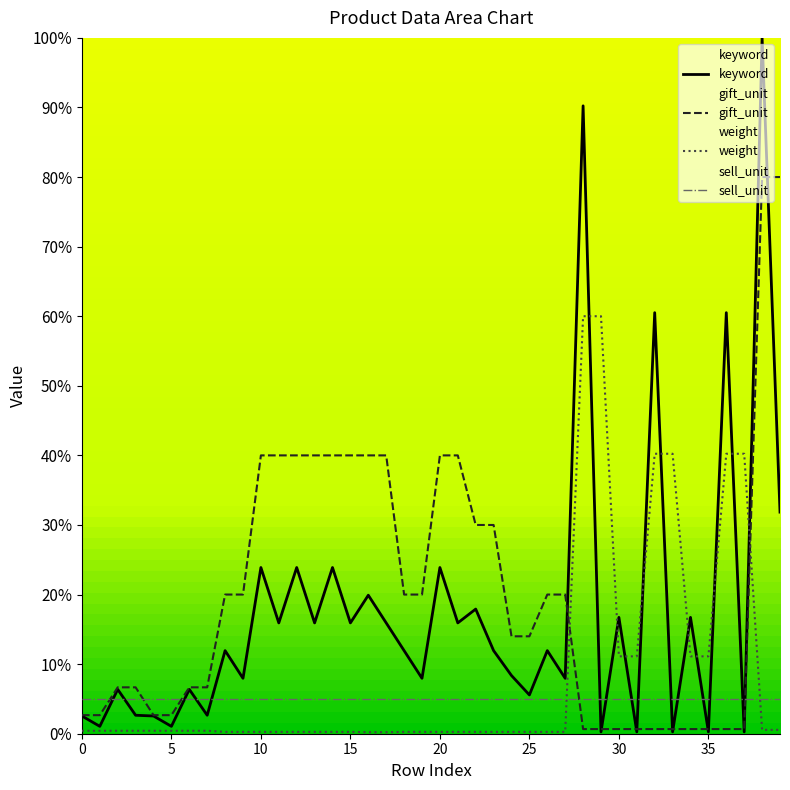

What are all the series names shown in the legend?

weight, gift_unit, keyword